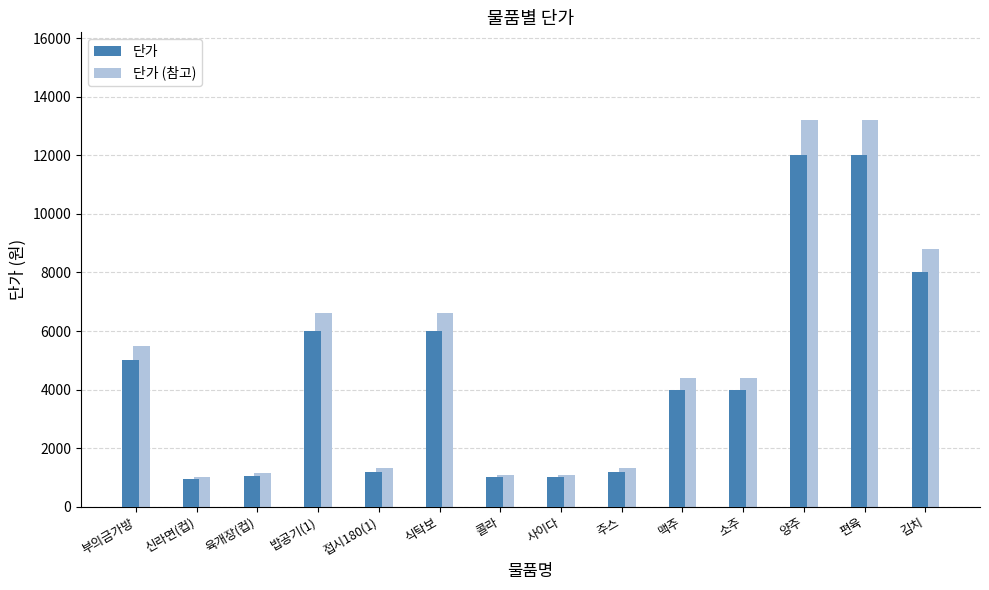

The value of 단가 (참고) at 식탁보 is 6600.0. True or false?

True